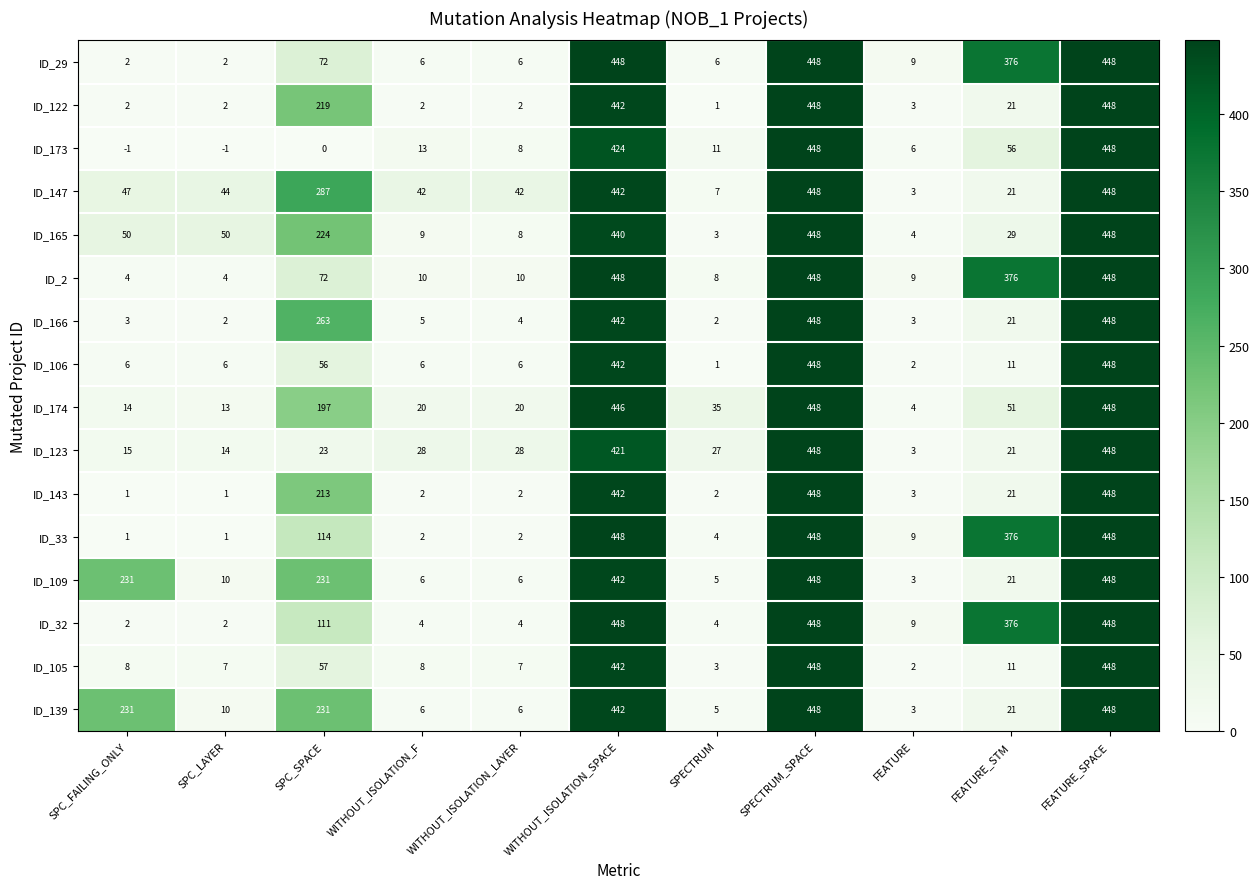

What is the average value of the ID_32 series?

169